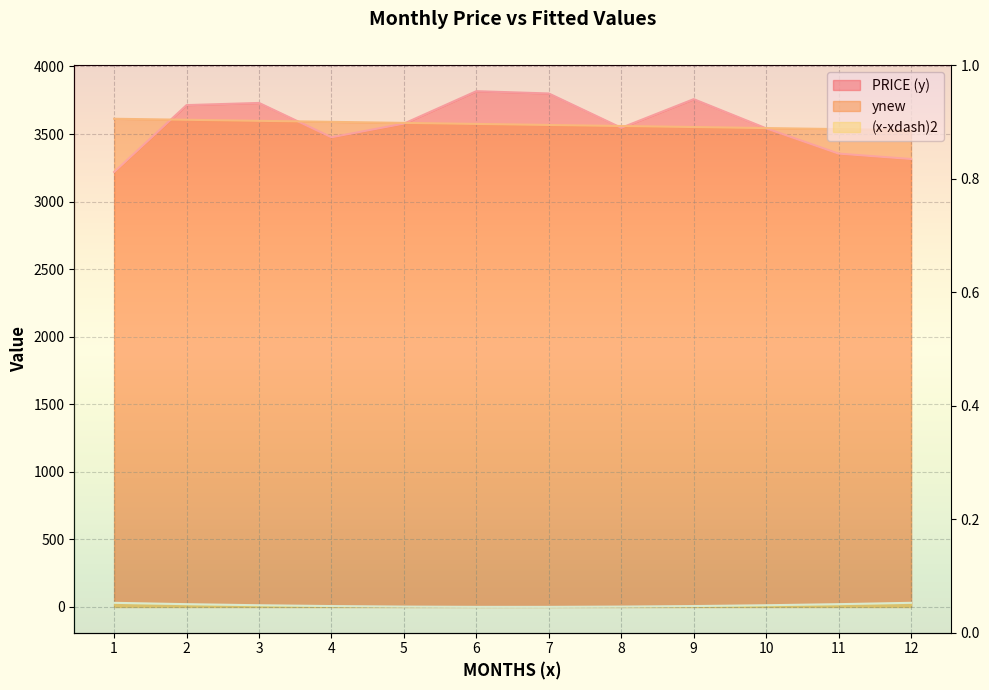

Which label corresponds to the largest value in the chart?

6